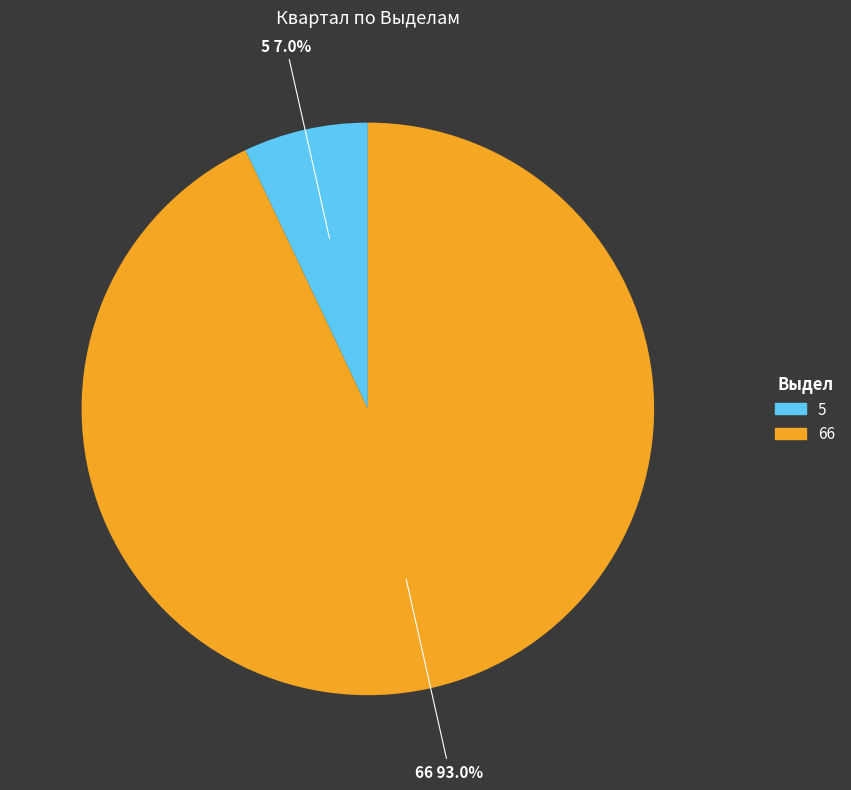

Is there any slice that represents more than half of the pie?

Yes